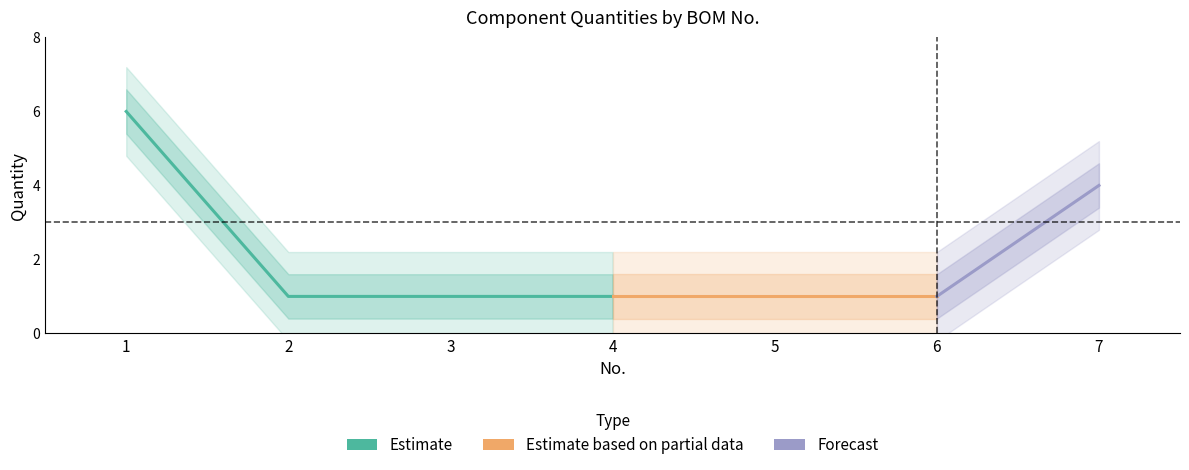

What is the value of the 7th point from the left?

4